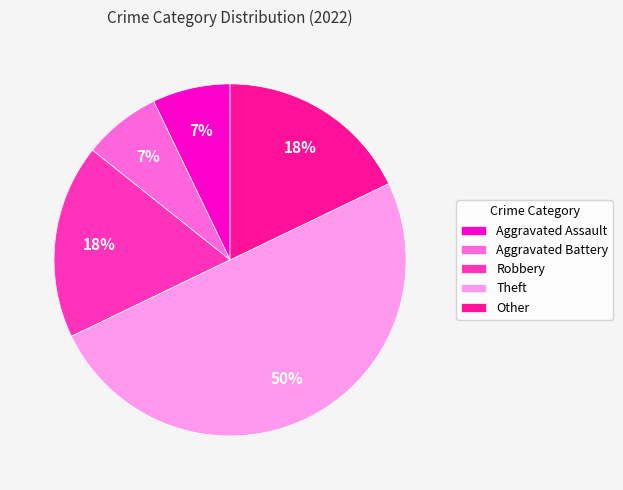

Does Other account for over 50% of the chart?

No